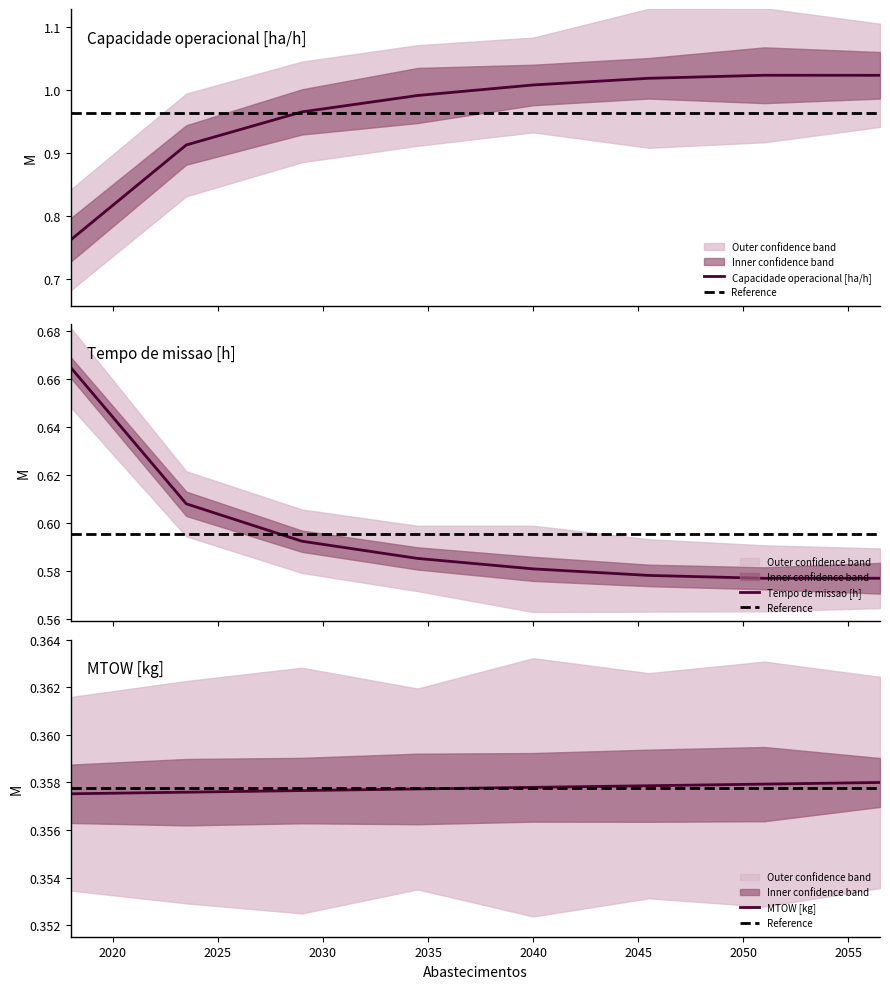

Does the chart display data point markers on the line(s)?

No